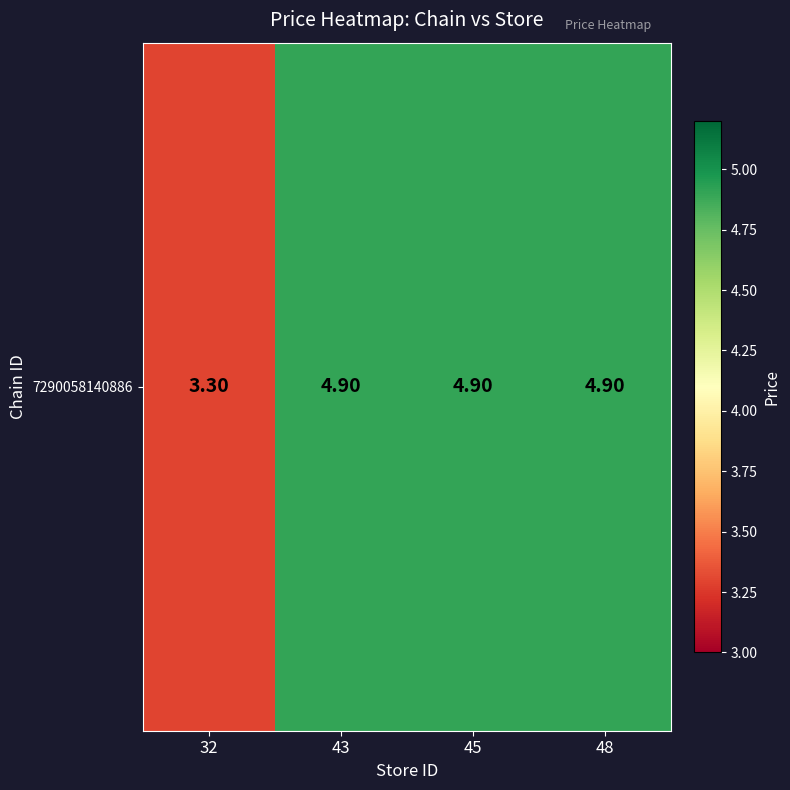

True or false: the data shows 4.9 at 45.

True